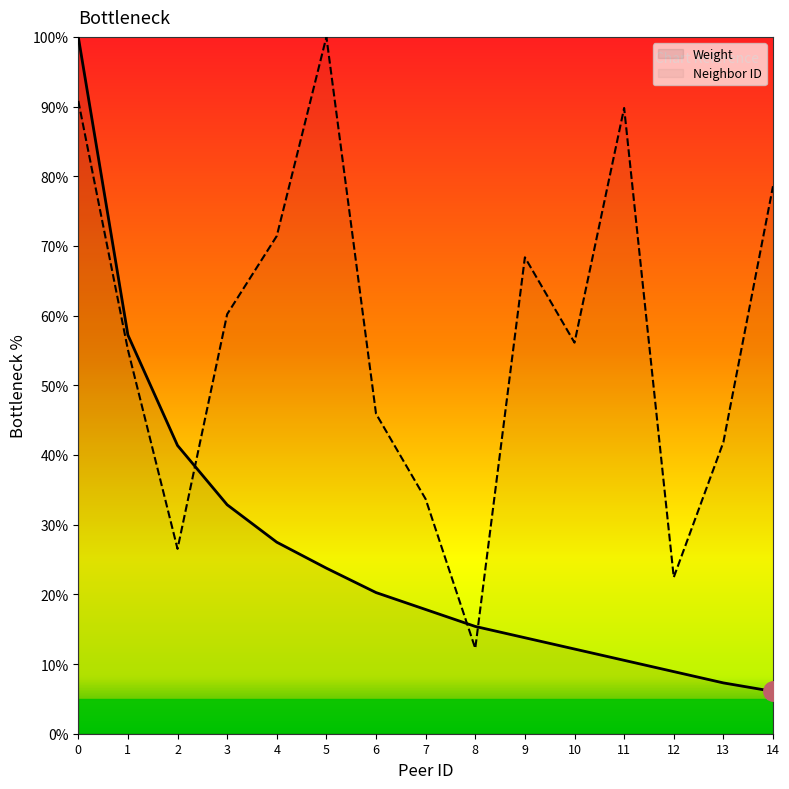

How many lines are shown in the chart?

2